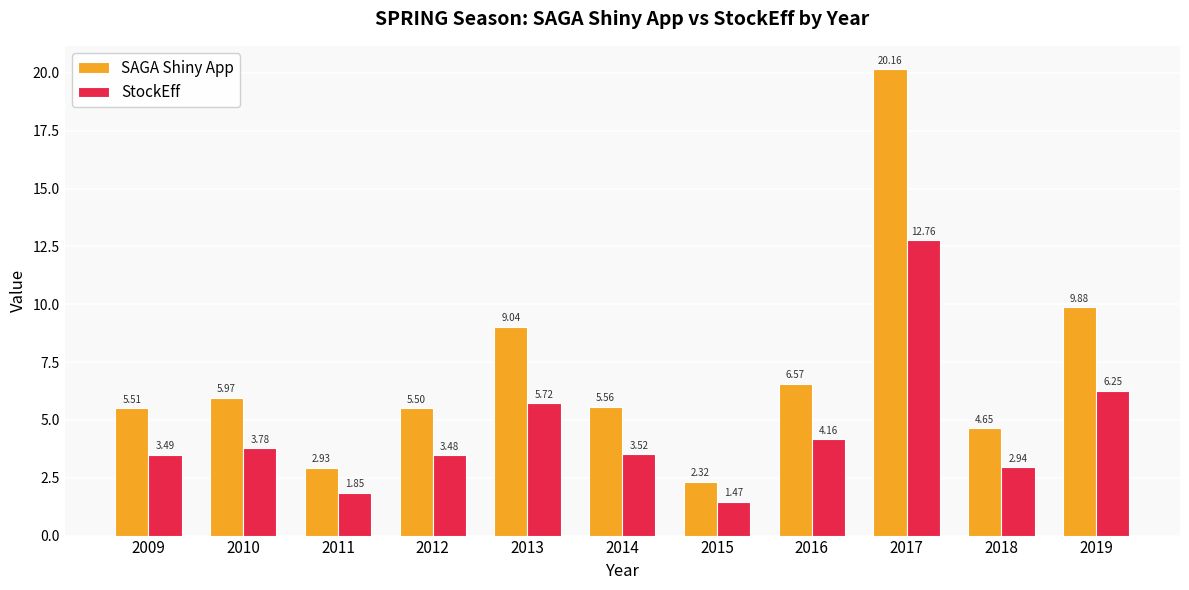

Which series has the largest range (max minus min)?

SAGA Shiny App